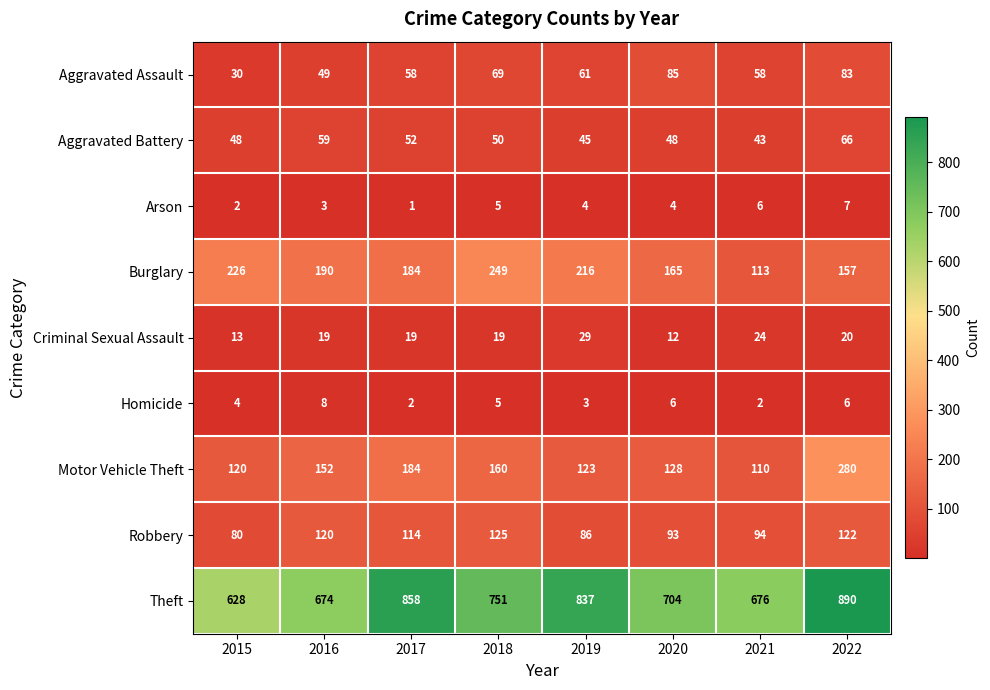

What is the difference between the maximum and second lowest values in the Homicide series?

6